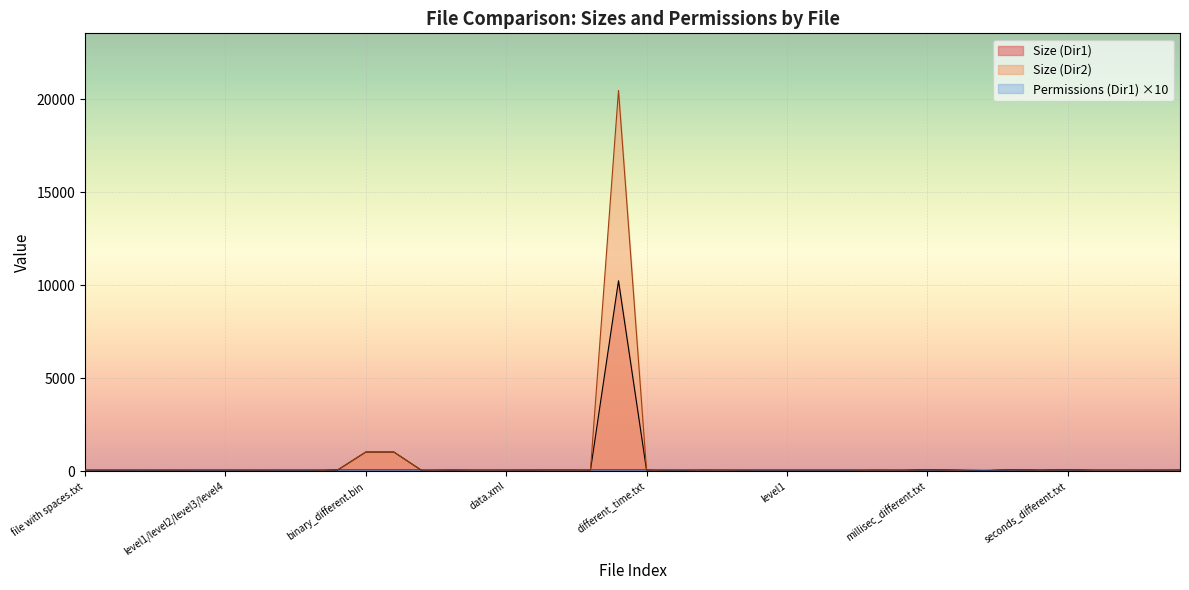

What is the lowest value of the Permissions (Dir1) series?

44.4